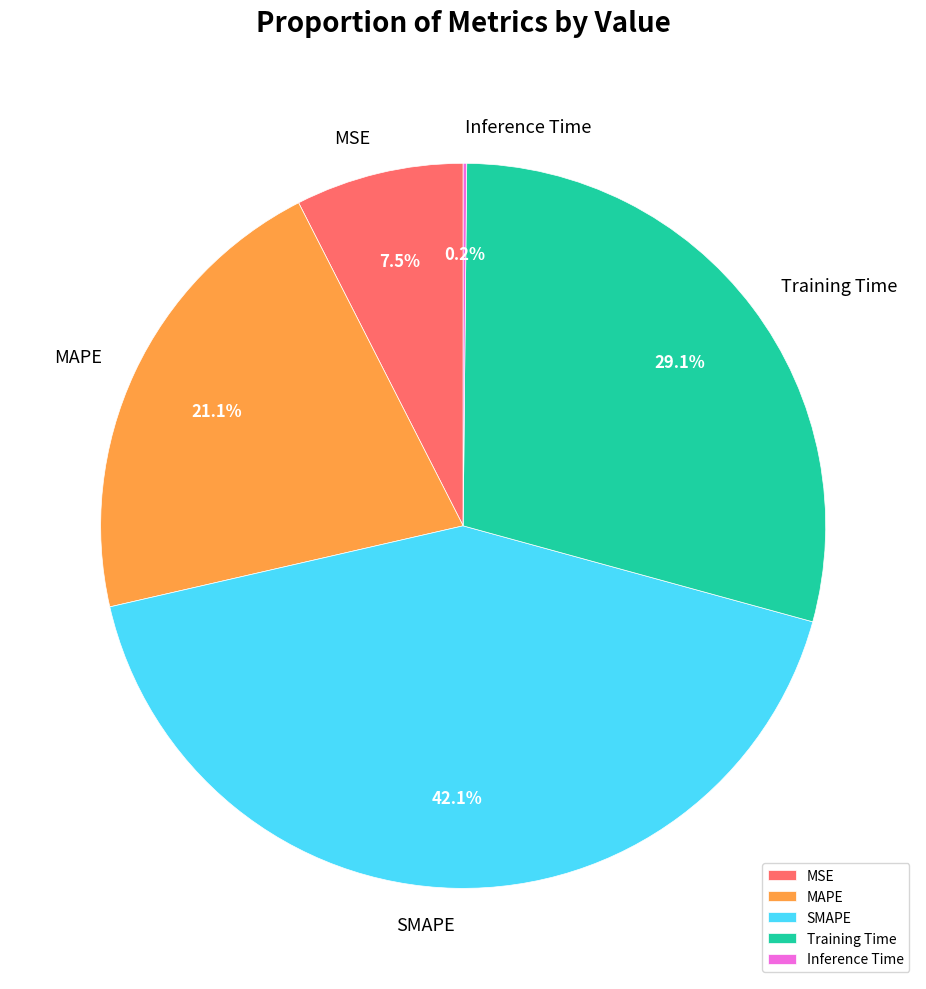

Which has a higher value, MSE or MAPE?

MAPE